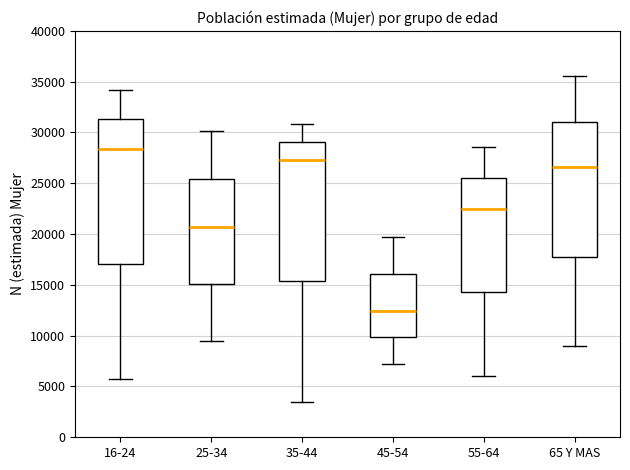

Which box is the tallest, from its lower edge to its upper edge?

16-24